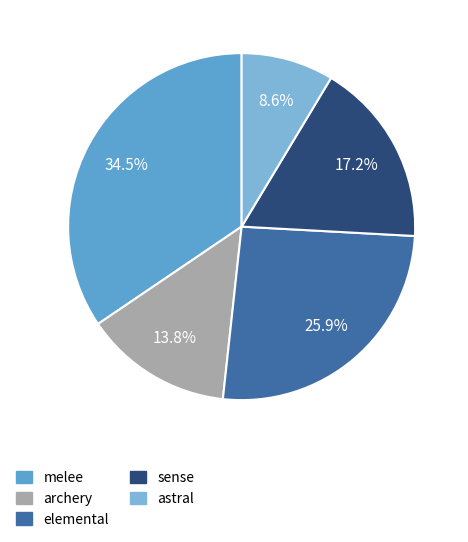

Which has a higher value, melee or archery?

melee